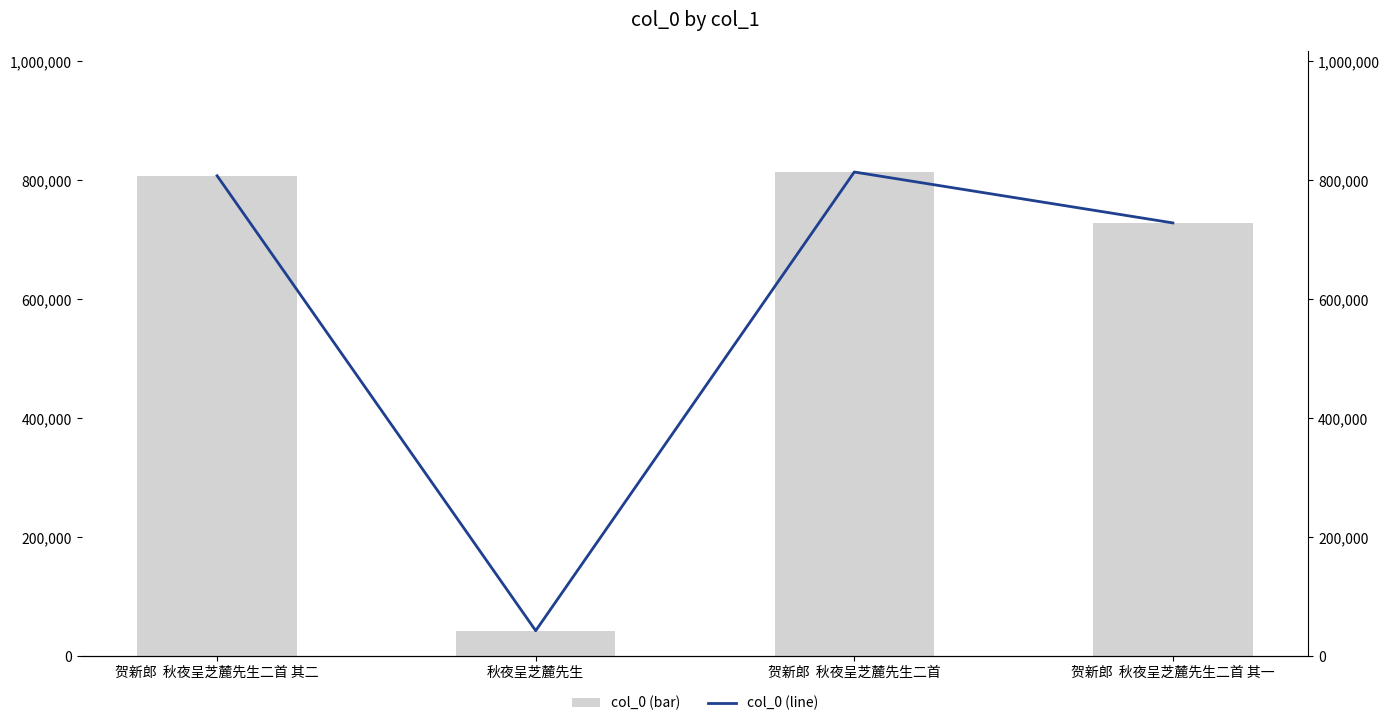

Is it true that col_0 (bar) equals 468377 at 贺新郎  秋夜呈芝麓先生二首 其二?

False